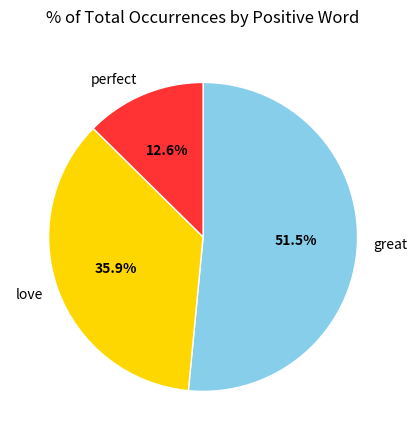

Between perfect and great, which is larger?

great